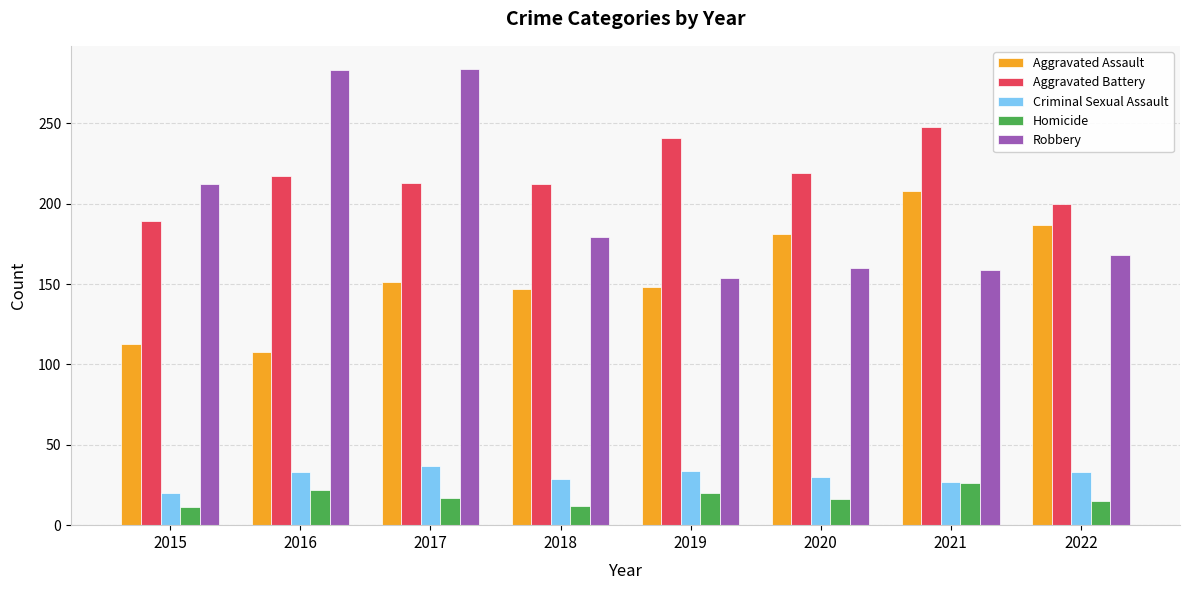

How many data points does each series have?

8